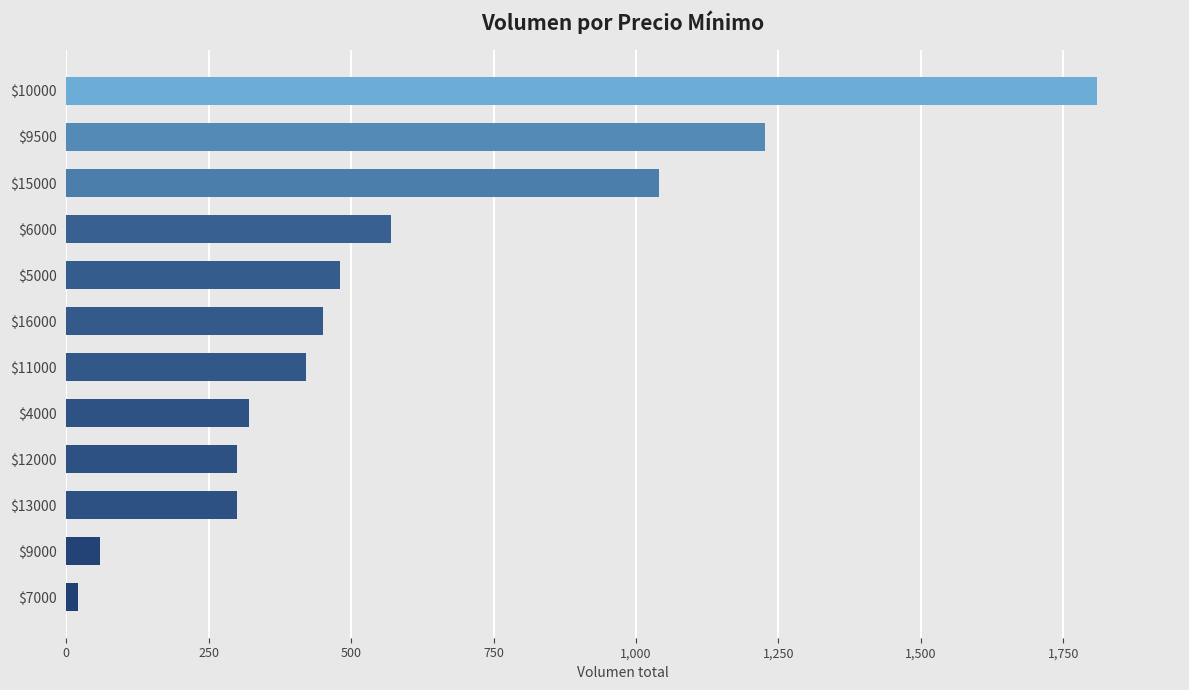

How many bars are there in total?

12